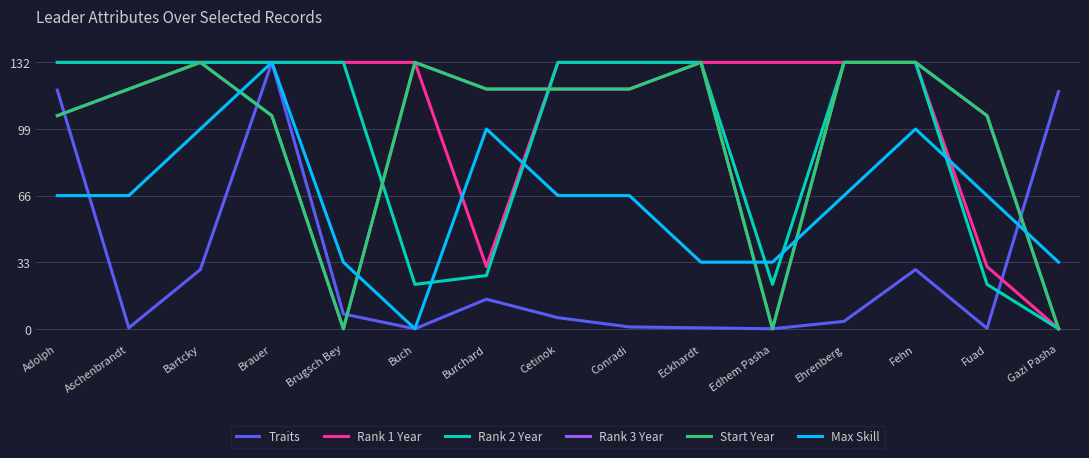

Is it true that Traits equals 0.9 at Conradi?

True